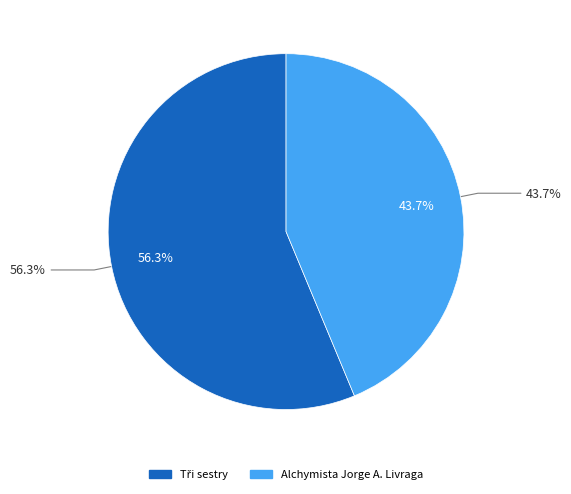

Rank the categories by value from lowest to highest.

Alchymista Jorge A. Livraga, Tři sestry